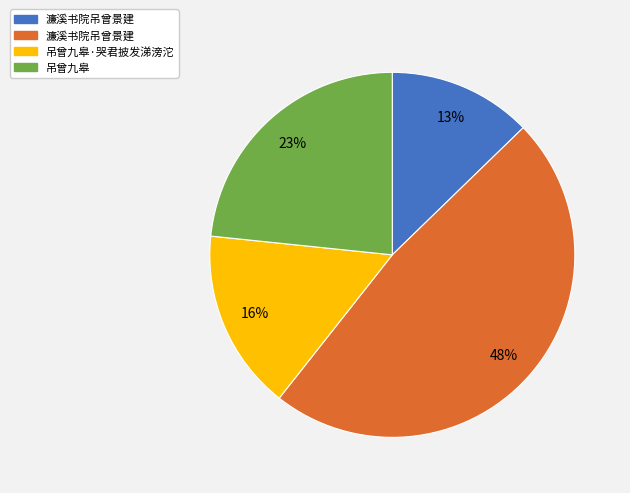

To the nearest percent, what is the difference between the largest and smallest slice percentages?

35%